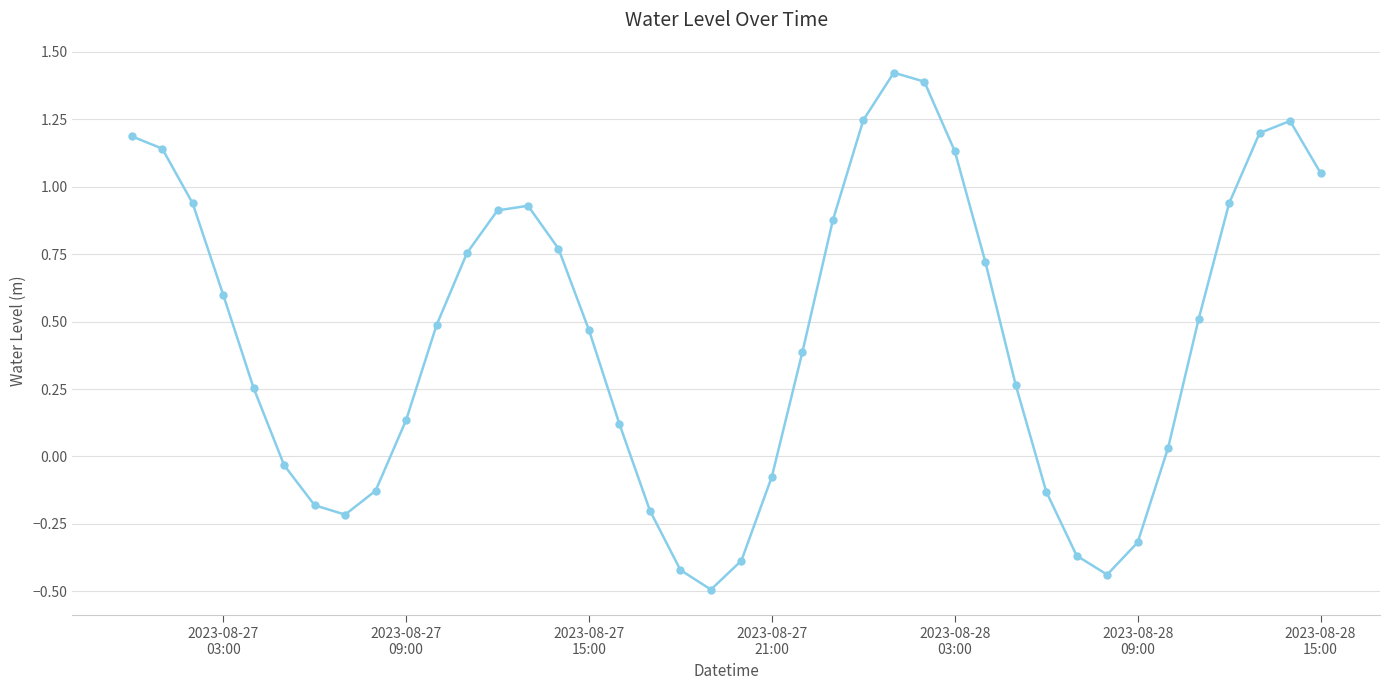

How many points are higher than both their immediate neighbors (excluding endpoints)?

3